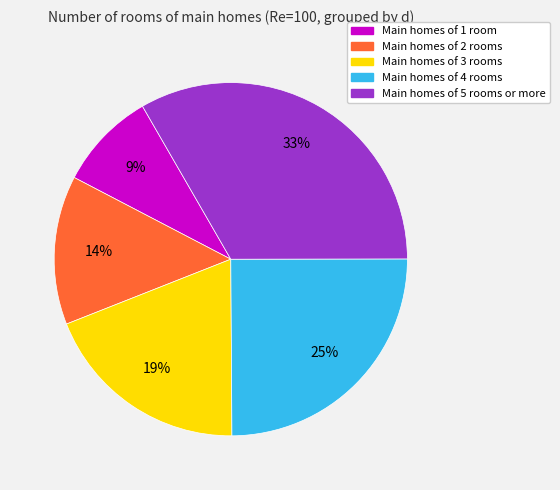

Is there any slice that represents more than half of the pie?

No